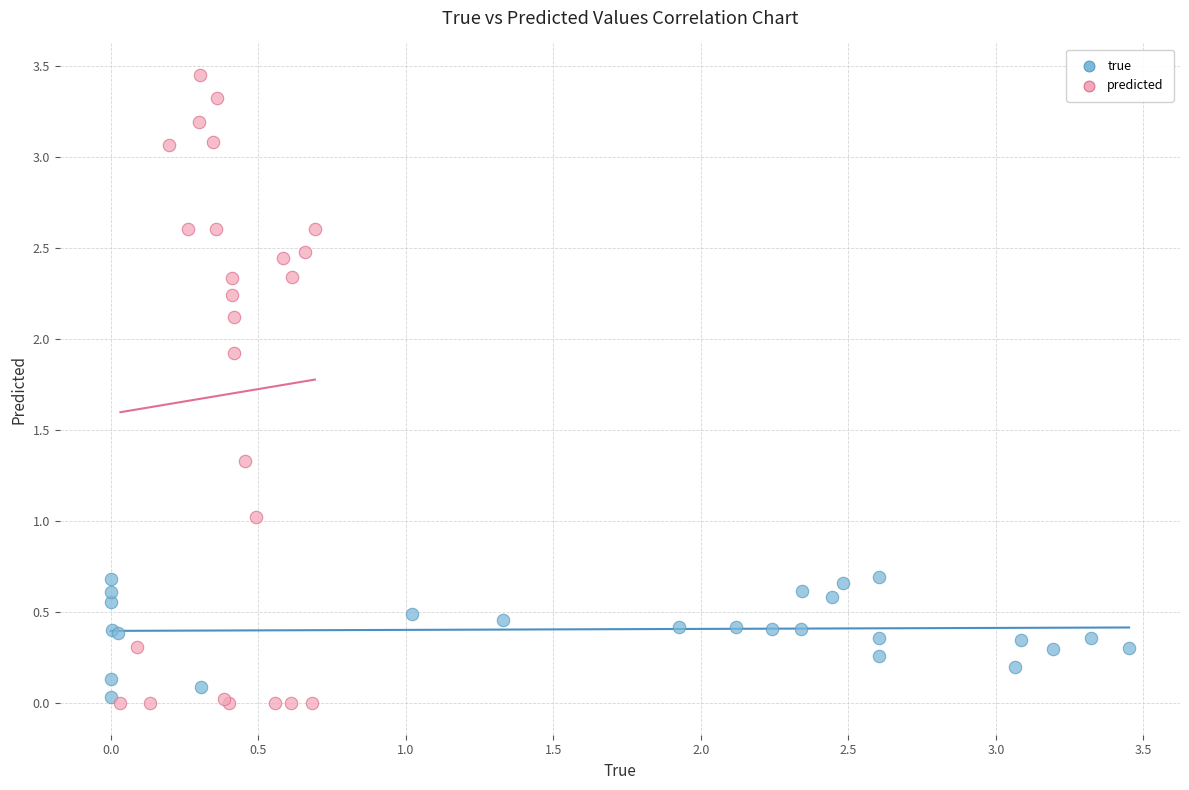

Which series has the widest spread of Y values?

predicted